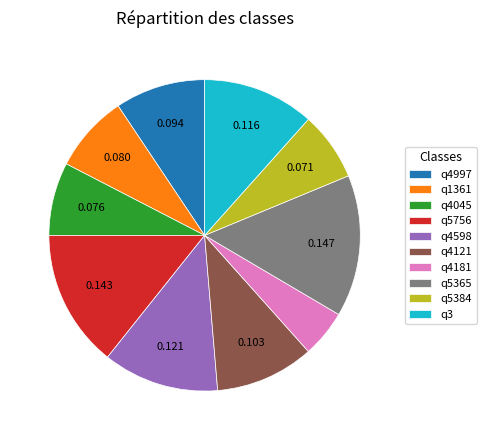

Between q5365 and q4598, which is larger?

q5365